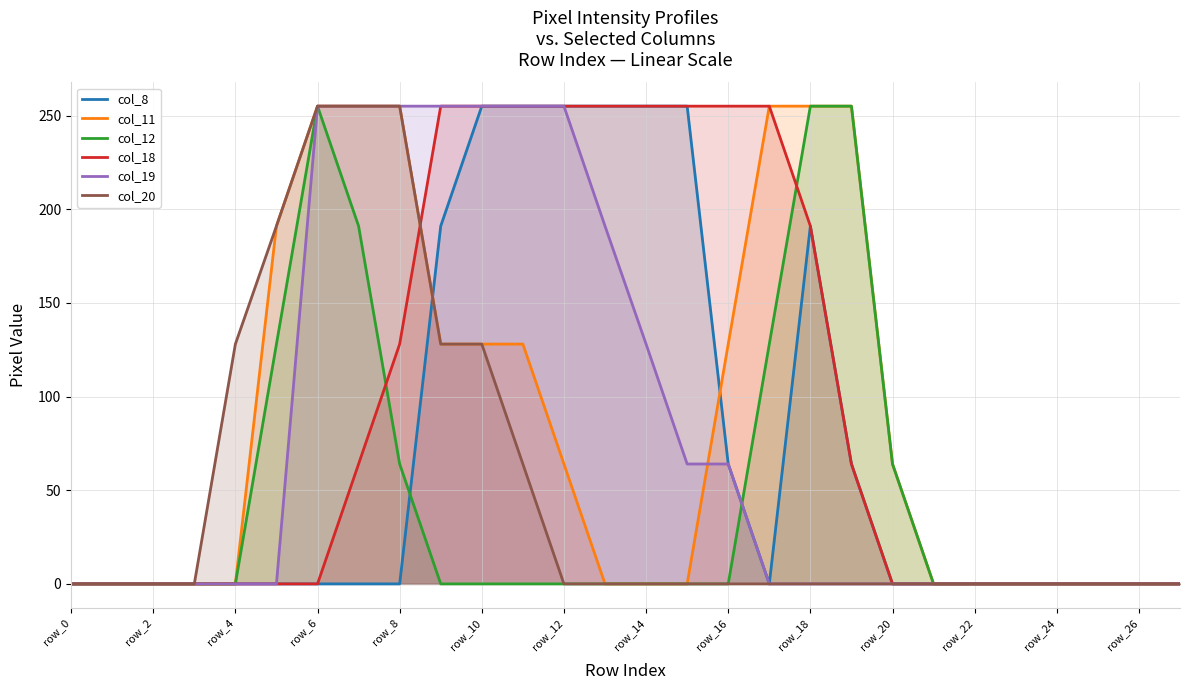

What is the difference between the highest and lowest values at row_16?

255